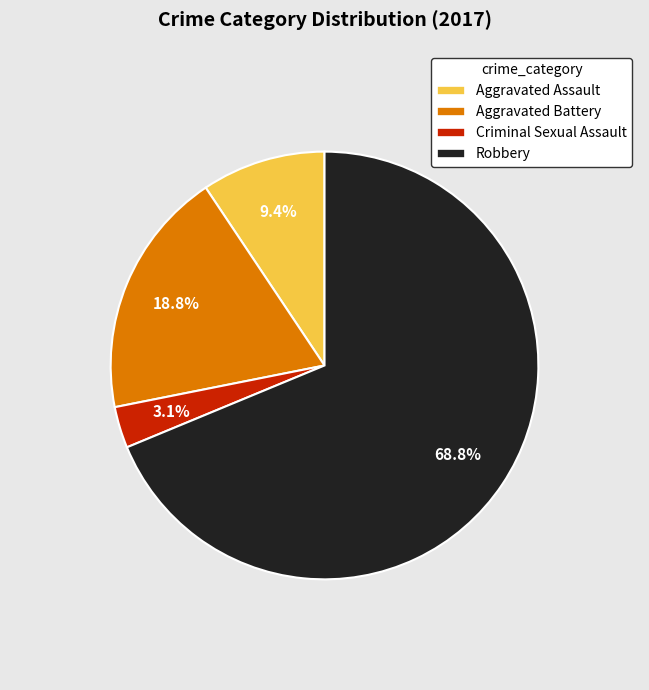

To the nearest percent, what portion does Criminal Sexual Assault represent?

3%